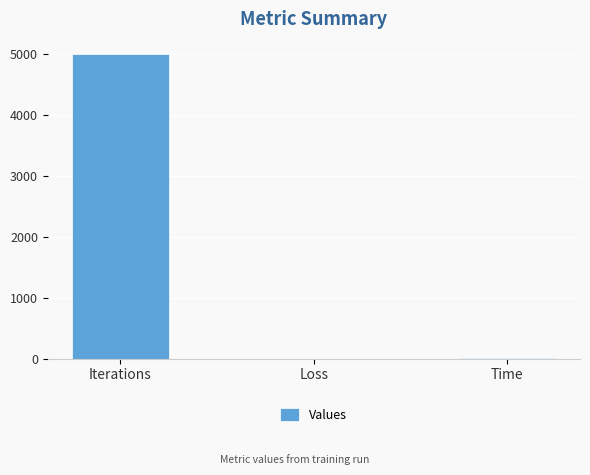

What is the difference between the values at Loss and Iterations?

4999.8